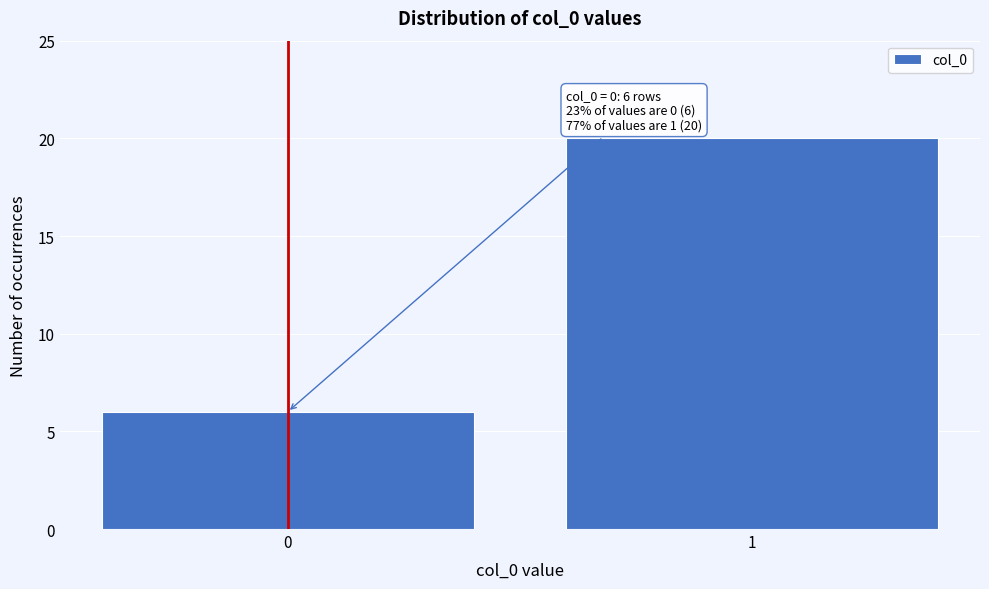

Reading left to right, list all the values displayed in this chart.

0=6	1=20